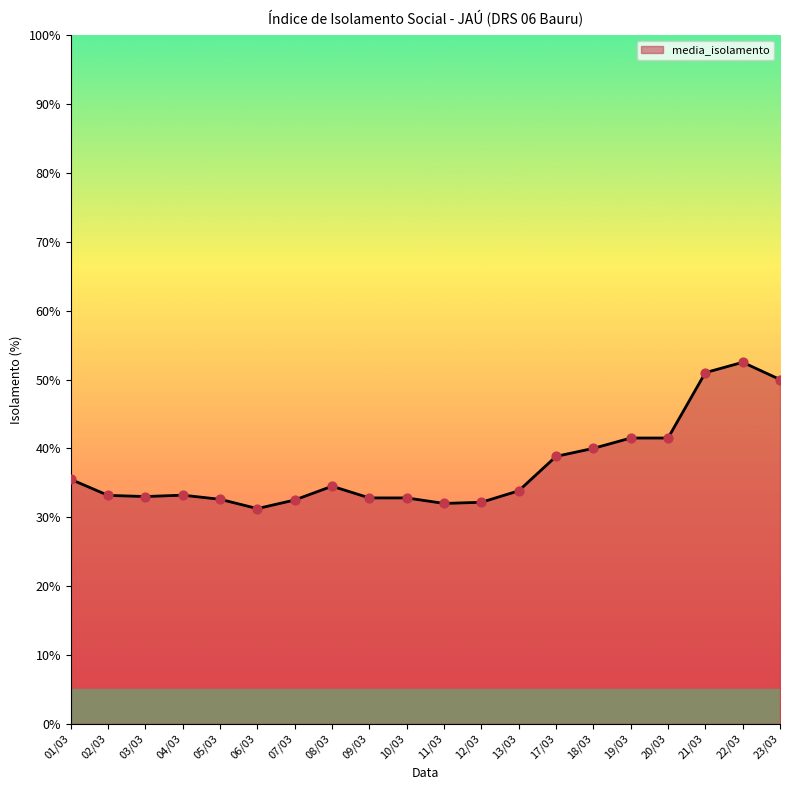

What is the change in value from 01/03 to 22/03?

+17.0